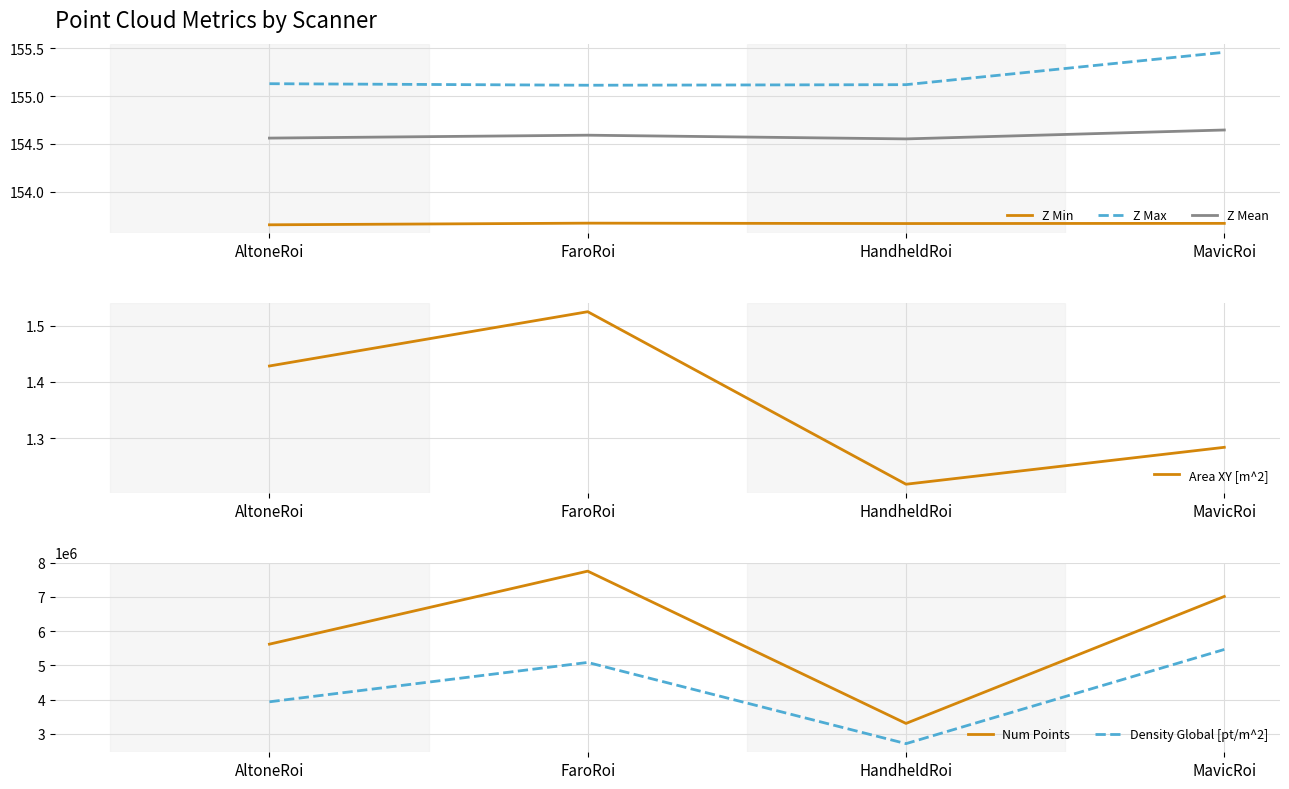

Which series changed the most between AltoneRoi and HandheldRoi?

Num Points